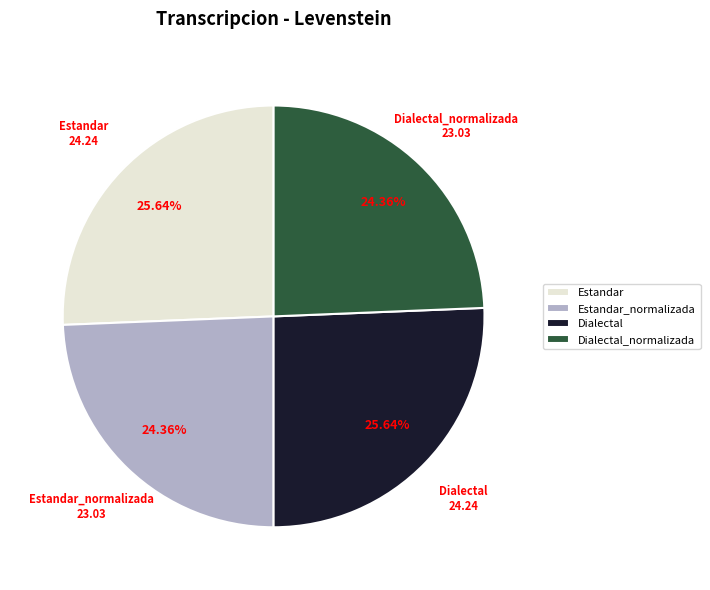

How many slices are in this pie chart?

4